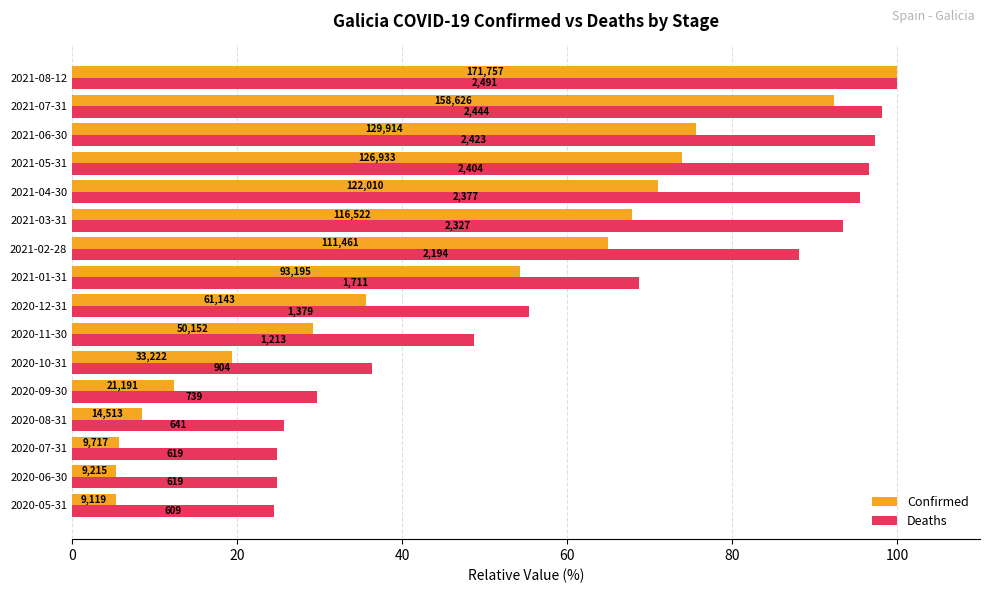

Rank the series by their maximum value, from lowest to highest.

Confirmed, Deaths